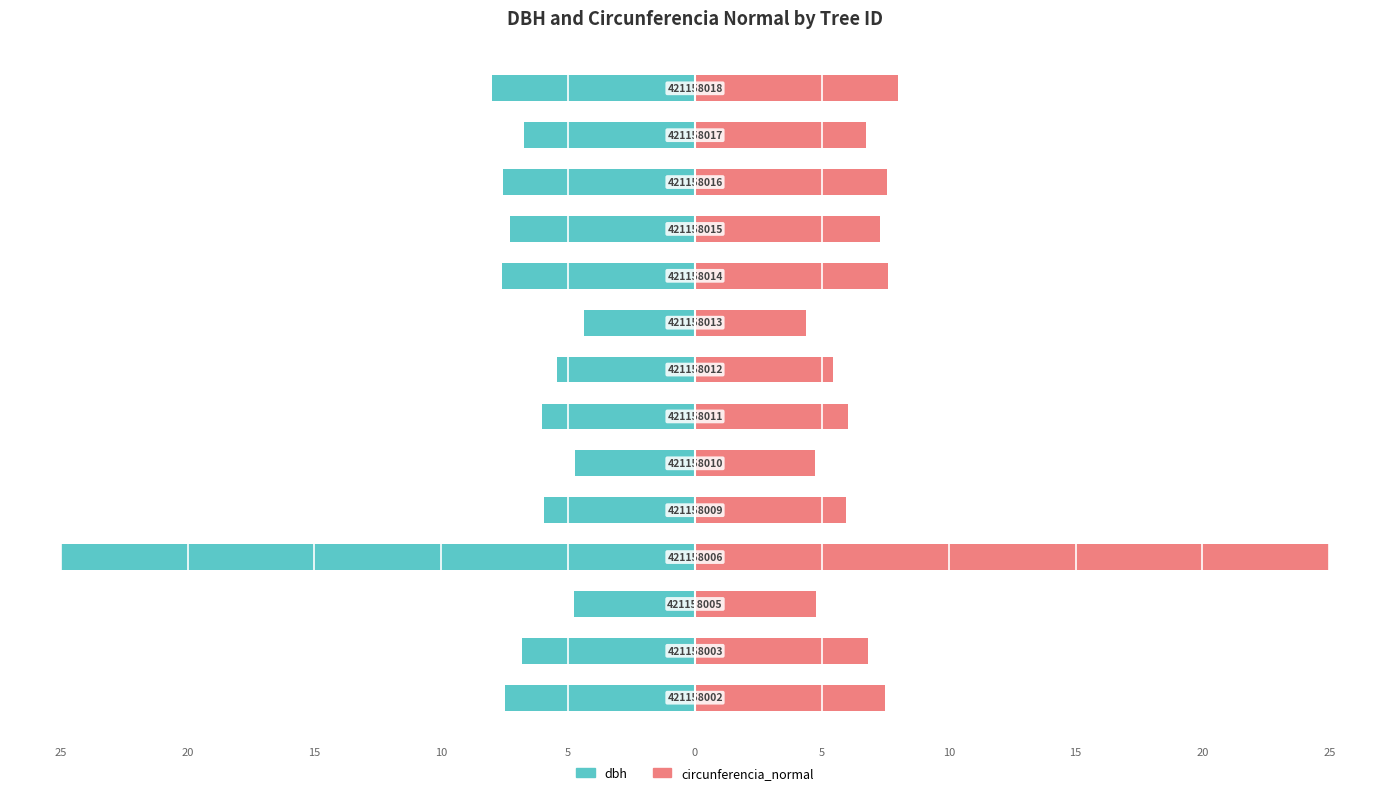

What is the sum of all circunferencia_normal values?

107.8